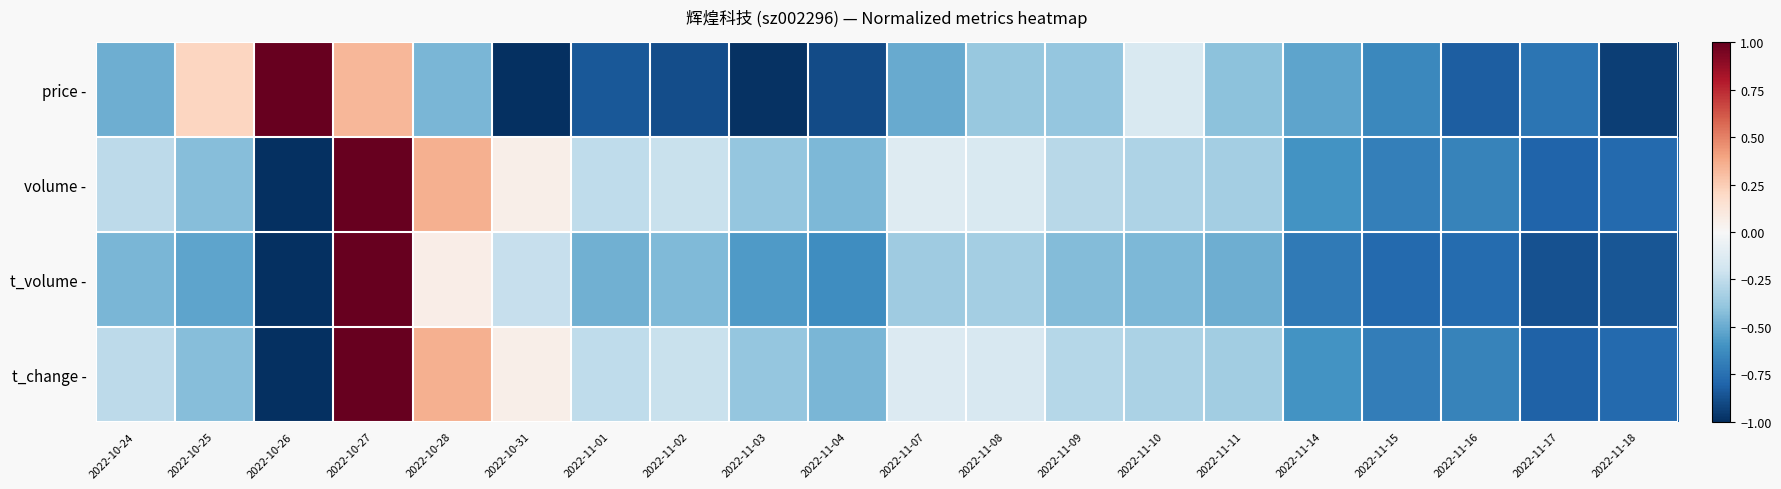

At which category is the sum across all series the highest?

2022-10-27